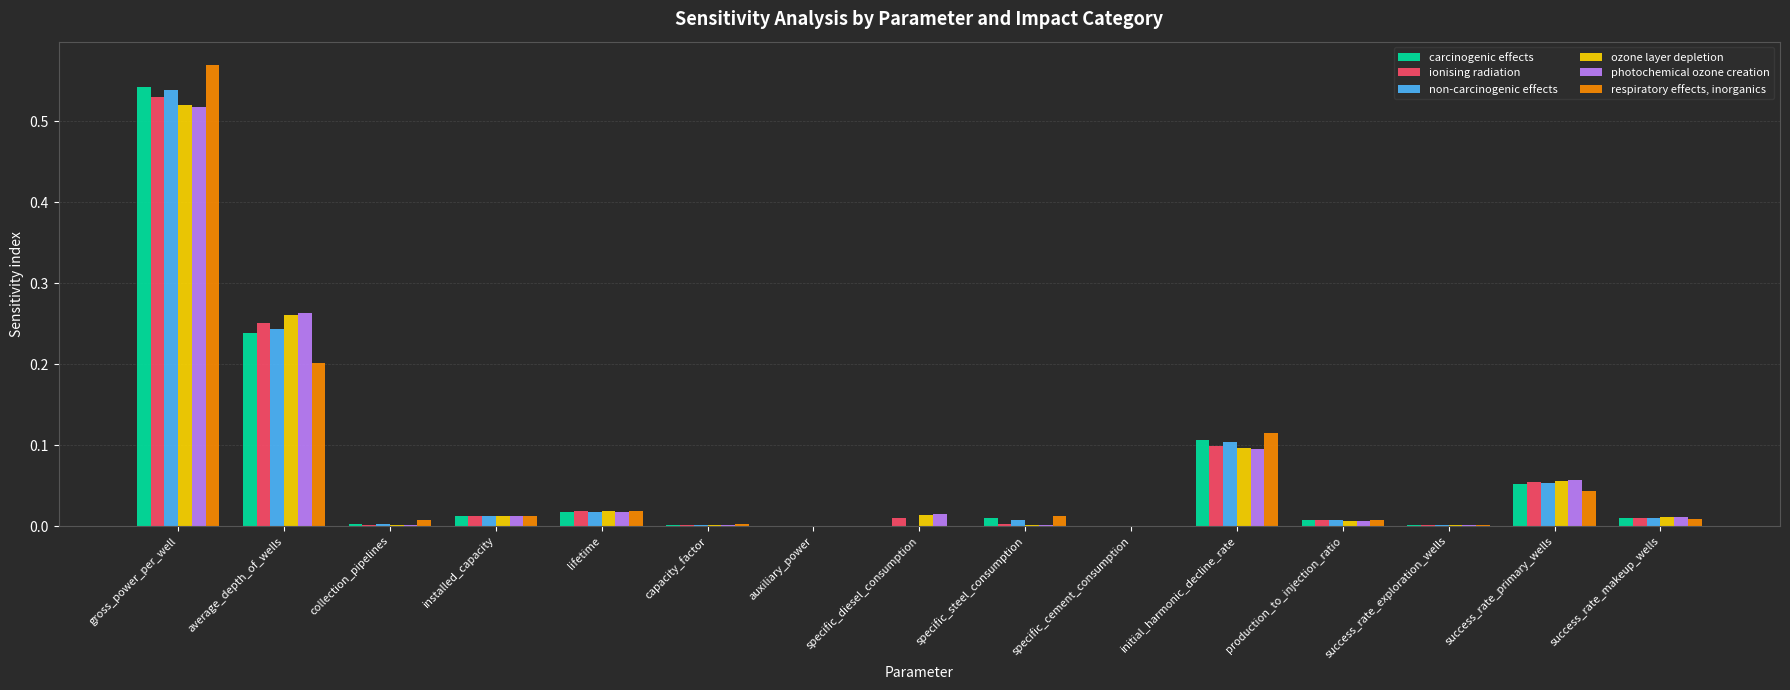

The value of ionising radiation at auxiliary_power is 0.0. True or false?

True